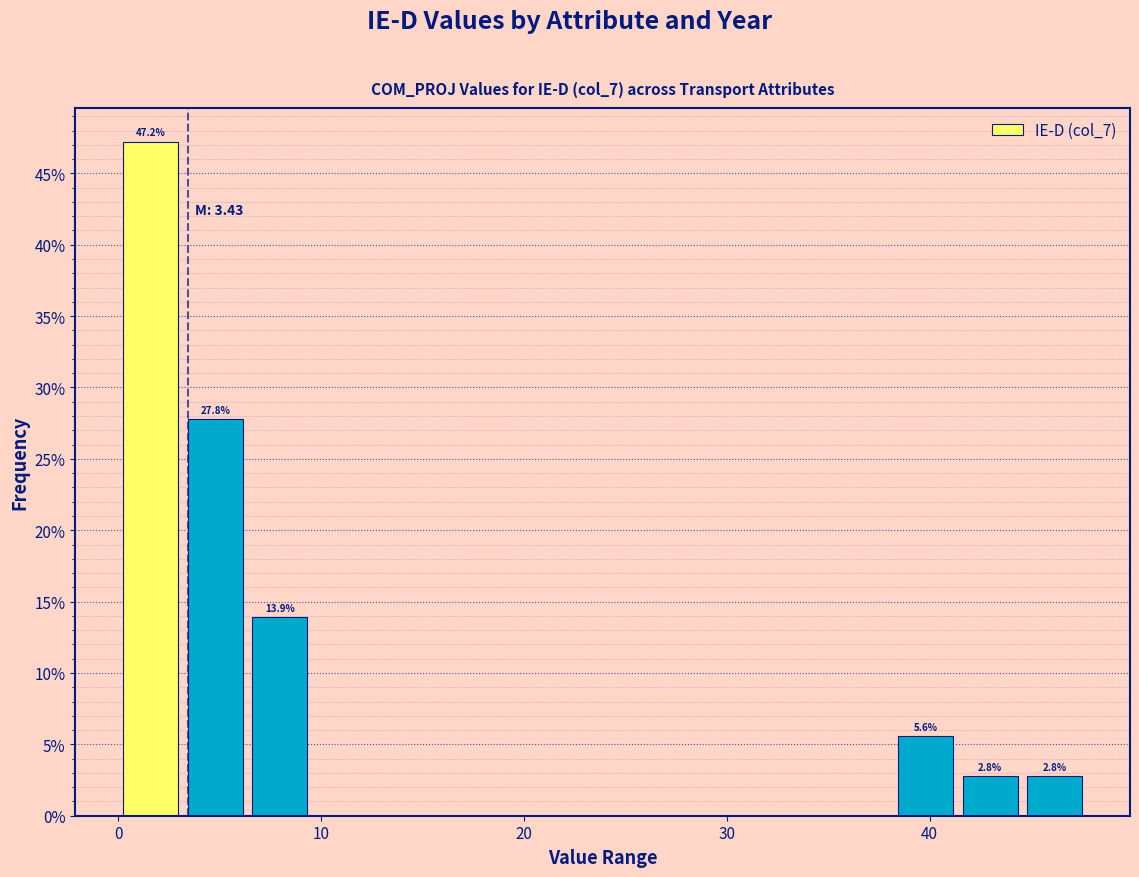

Around what value on the x-axis is the tallest bar? Give the approximate position of its centre, as read against the axis.

2